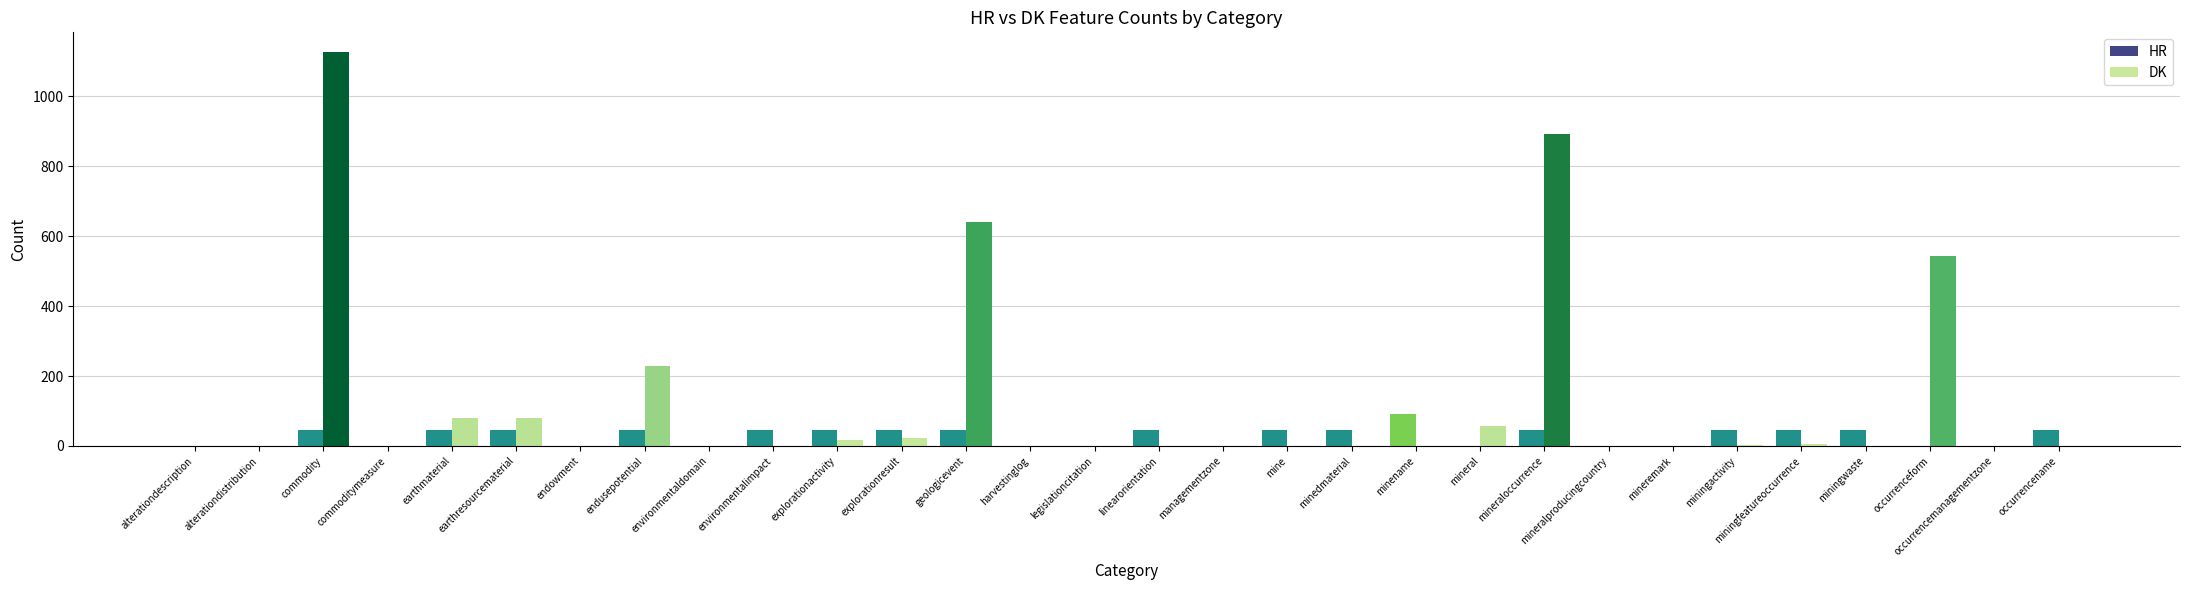

How many distinct data groups are displayed?

2